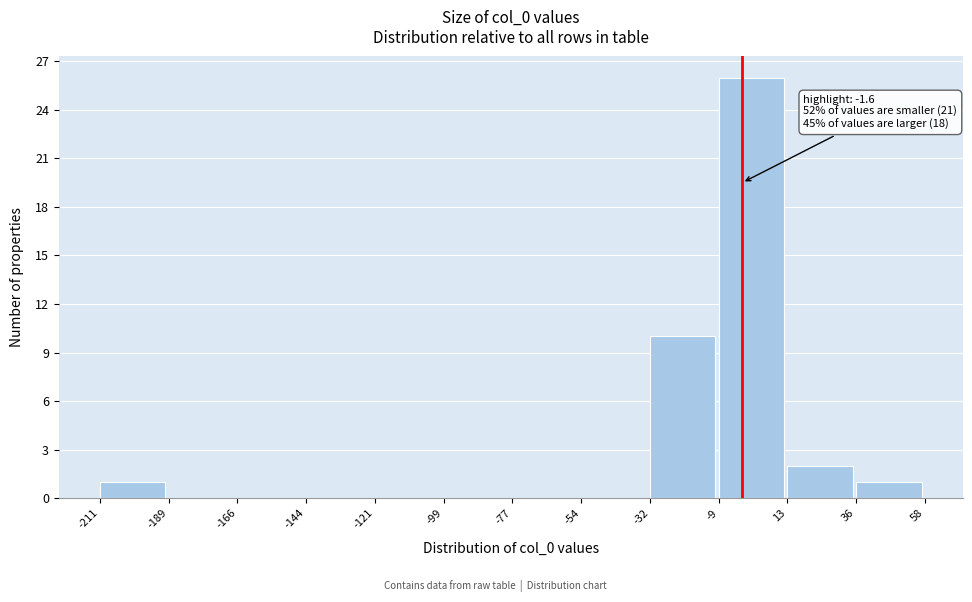

Which range on the x-axis has the tallest bar?

-9 to 13